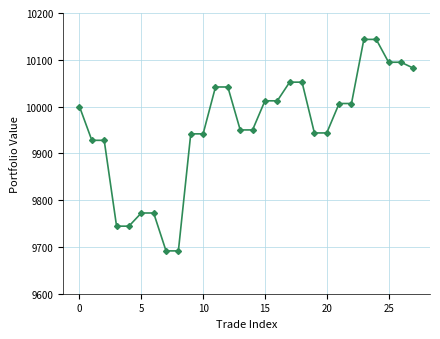

How many distinct data groups are displayed?

1